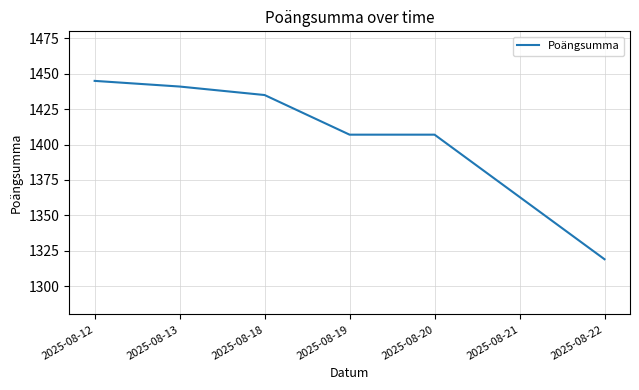

What is the sum of all values?

9817